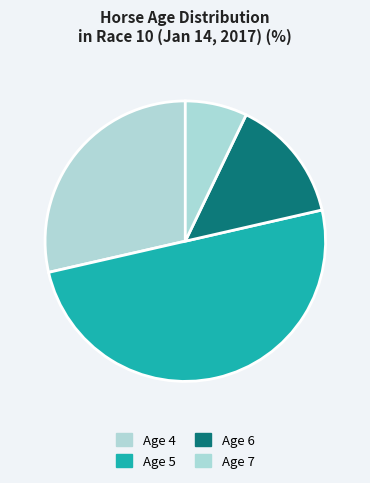

Count the number of slices in the pie.

4